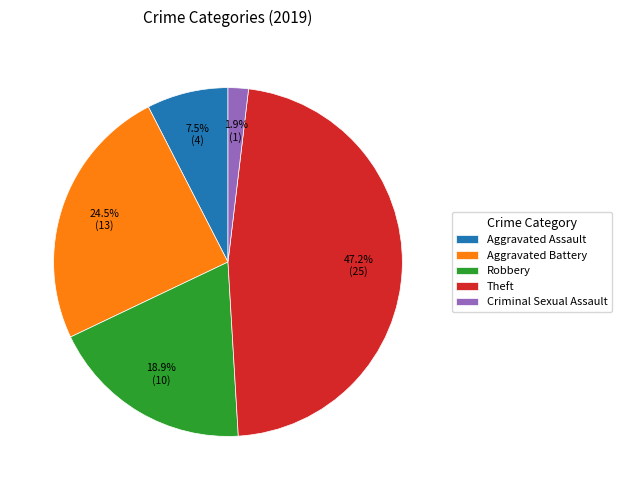

Do Theft and Aggravated Battery together represent more than half of the pie?

Yes